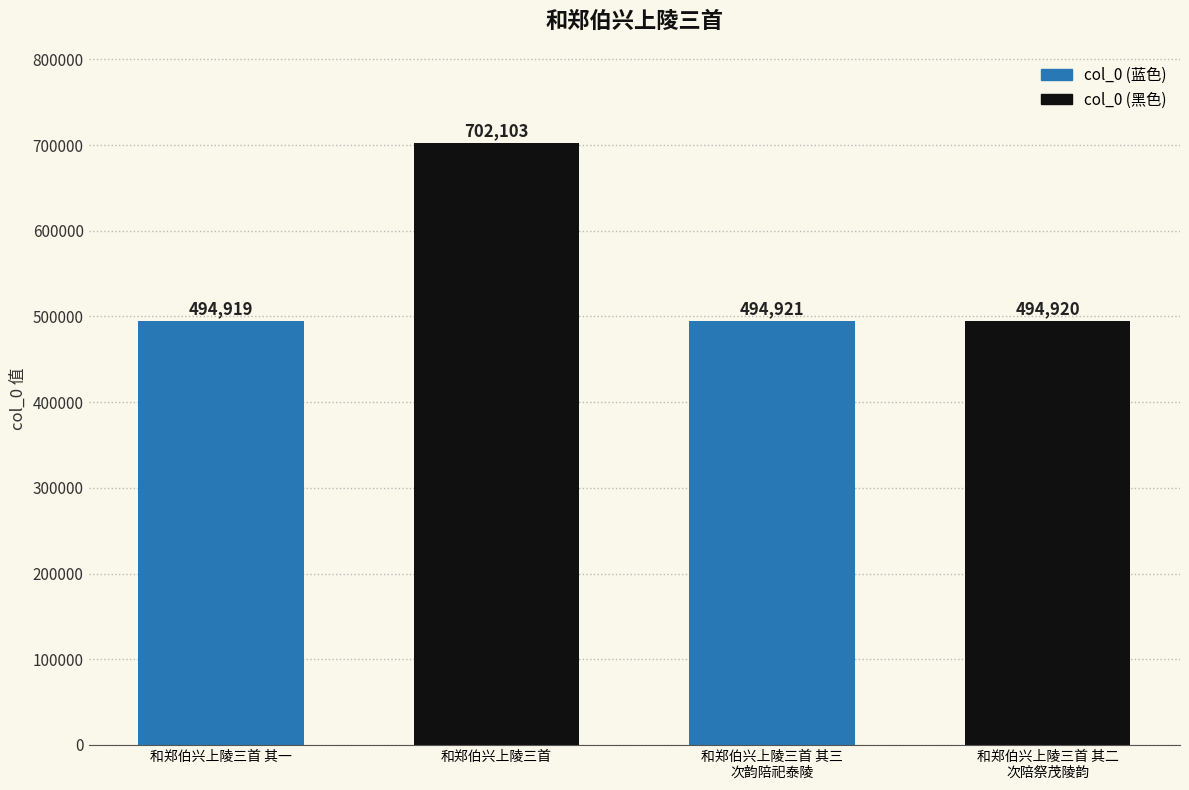

List the labels in order of value, largest first.

和郑伯兴上陵三首, 和郑伯兴上陵三首 其三
次韵陪祀泰陵, 和郑伯兴上陵三首 其二
次陪祭茂陵韵, 和郑伯兴上陵三首 其一